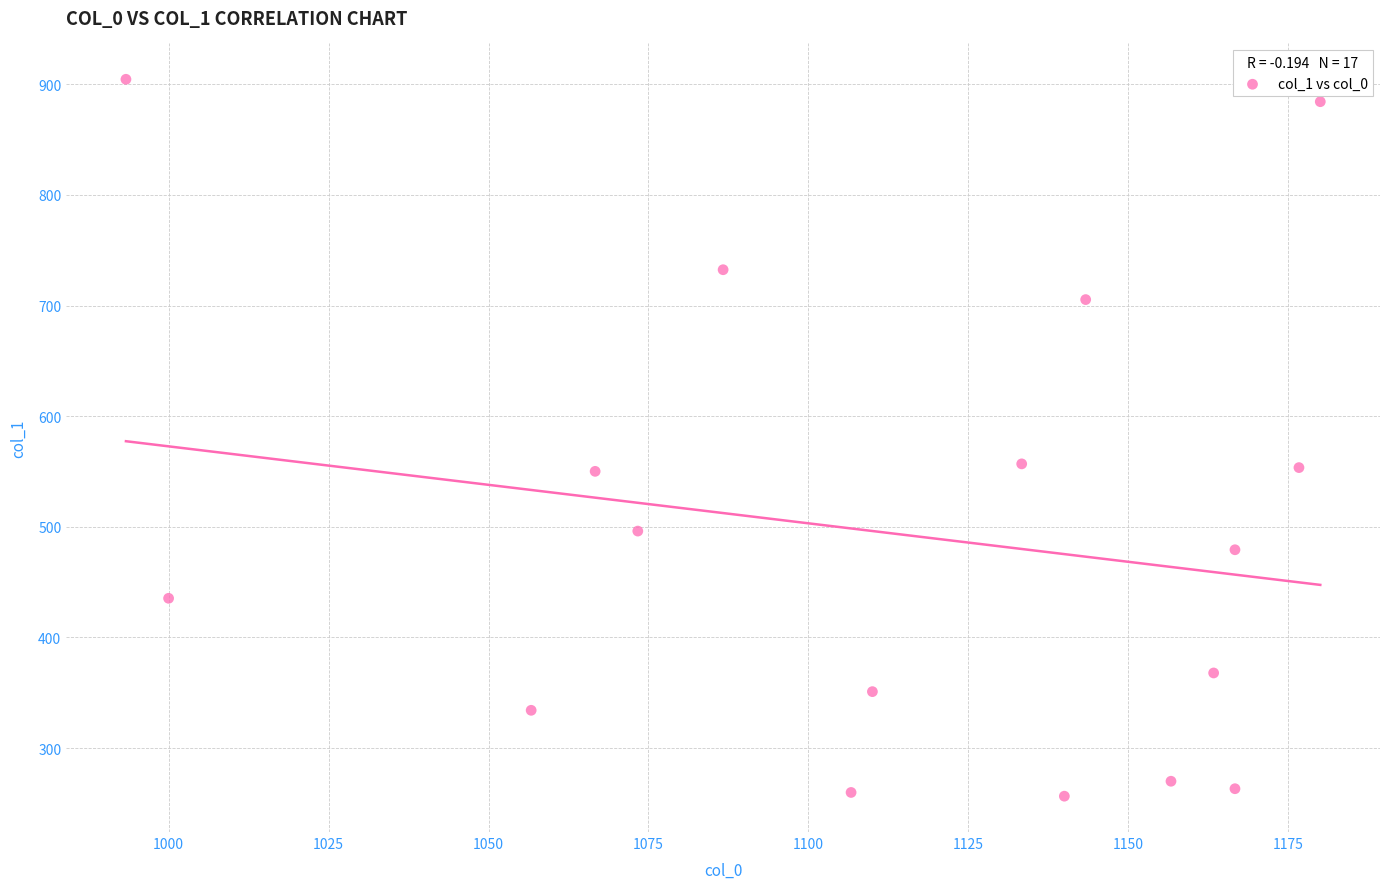

What is the range of X values (max minus min)?

186.7